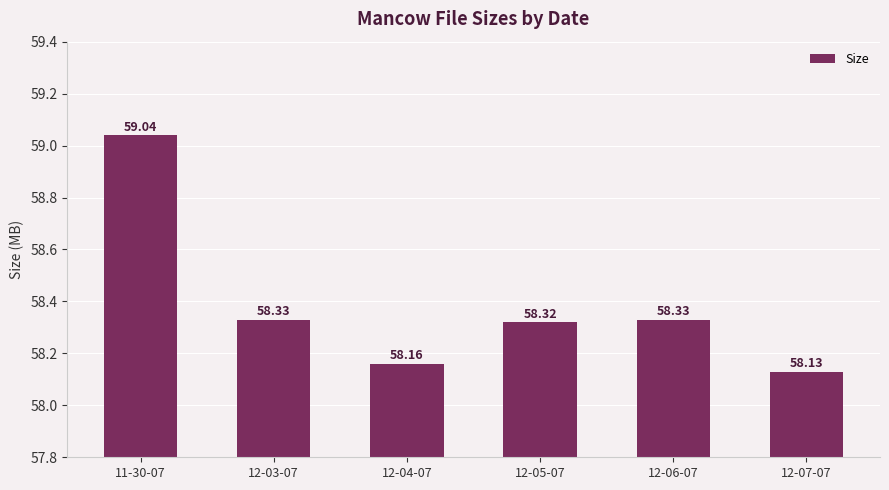

What is the change in value from 12-04-07 to 12-06-07?

+0.2